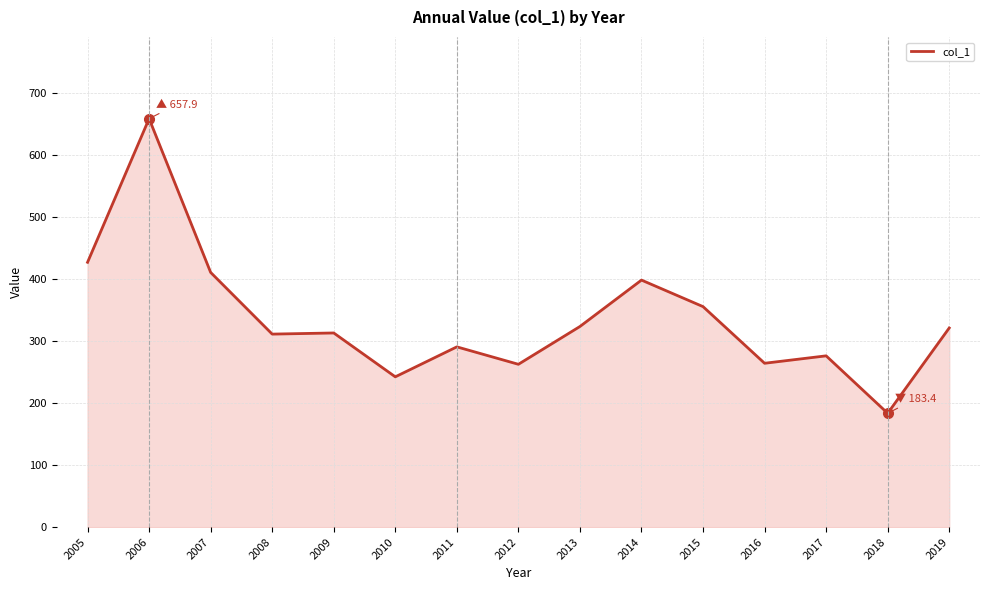

What is the change in value from 2005 to 2007?

-16.3